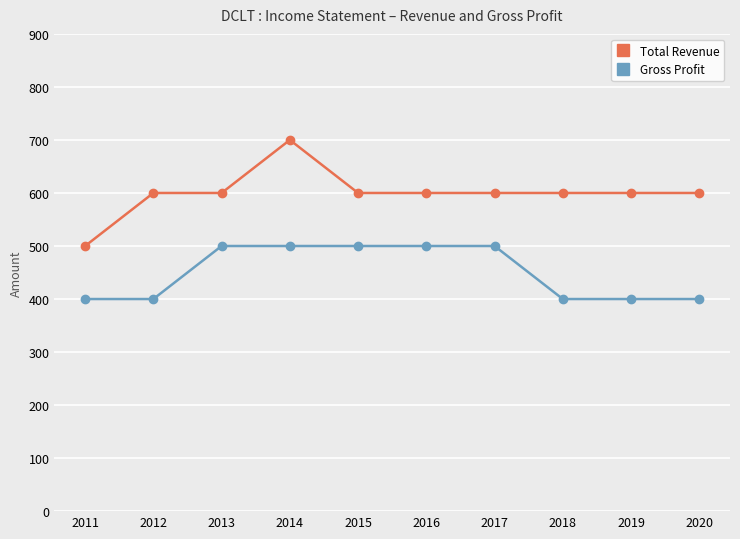

Reading left to right, extract all data points from this chart.

Total Revenue: 2011=500	2012=600	2013=600	2014=700	2015=600	2016=600	2017=600	2018=600	2019=600	2020=600
Gross Profit: 2011=400	2012=400	2013=500	2014=500	2015=500	2016=500	2017=500	2018=400	2019=400	2020=400